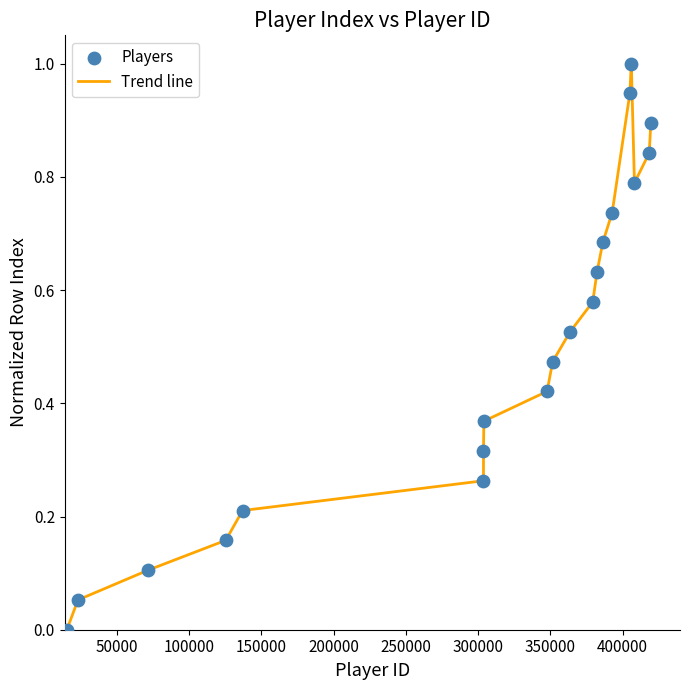

What is the maximum value shown in the chart?

1.0